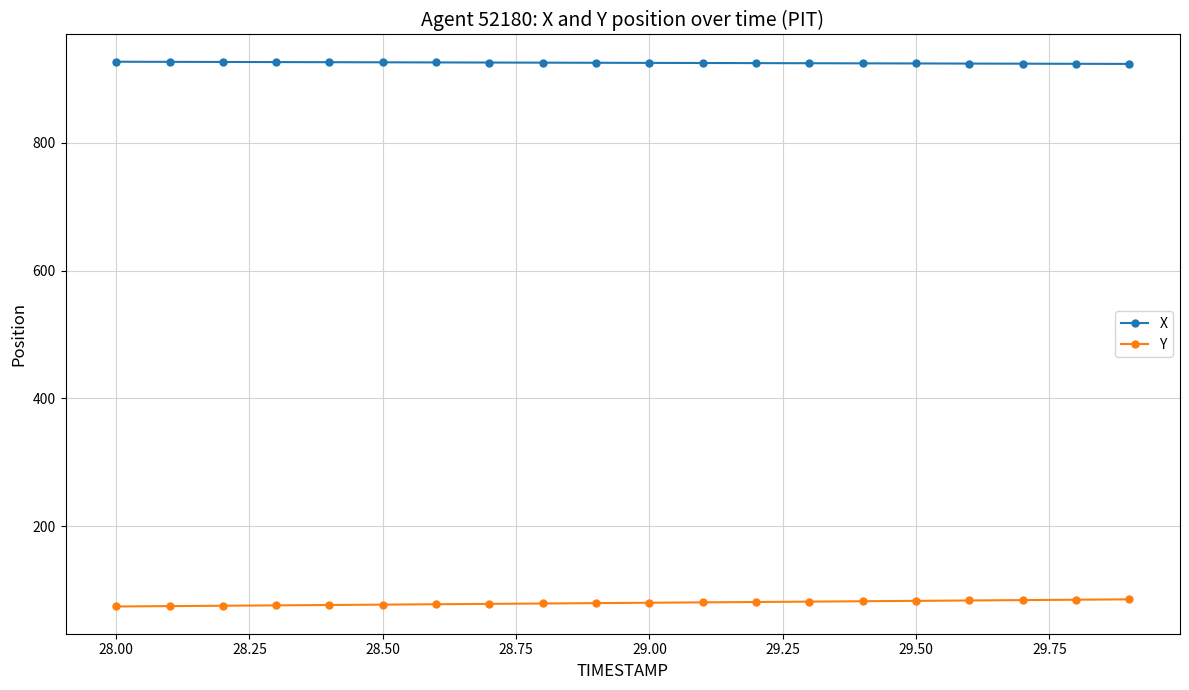

At how many categories does at least one series exceed 802?

20